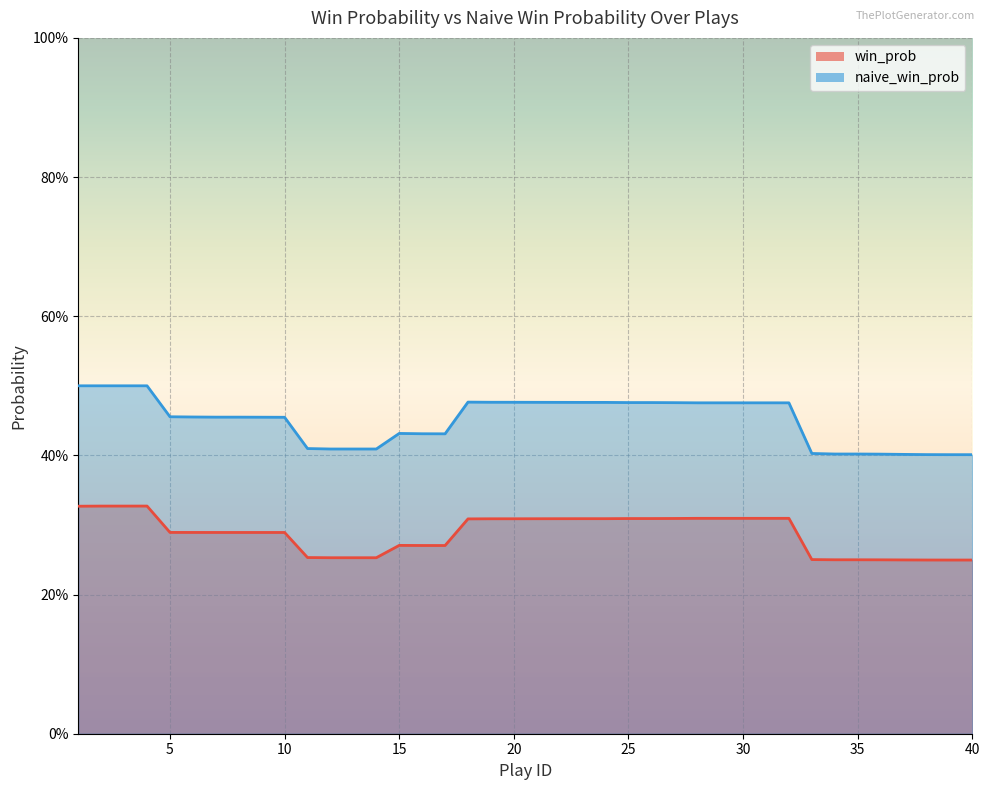

The win_prob series shows 0.3 at 15. True or false?

True